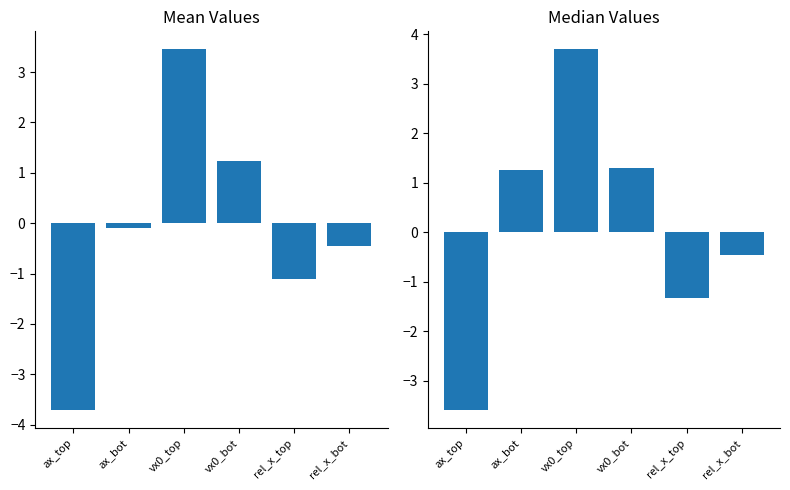

What is the minimum value shown in the chart?

-3.7